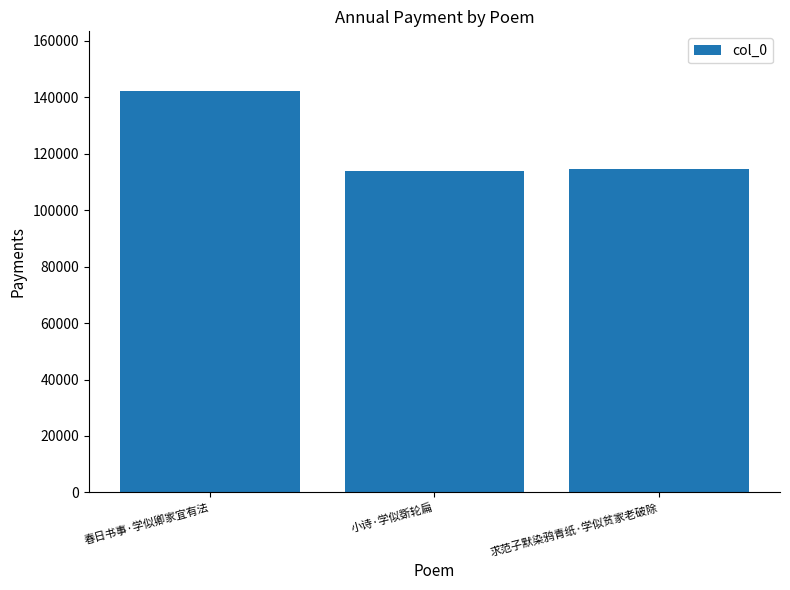

Read the value at 求范子默染鸦青纸·学似贫家老破除.

114642